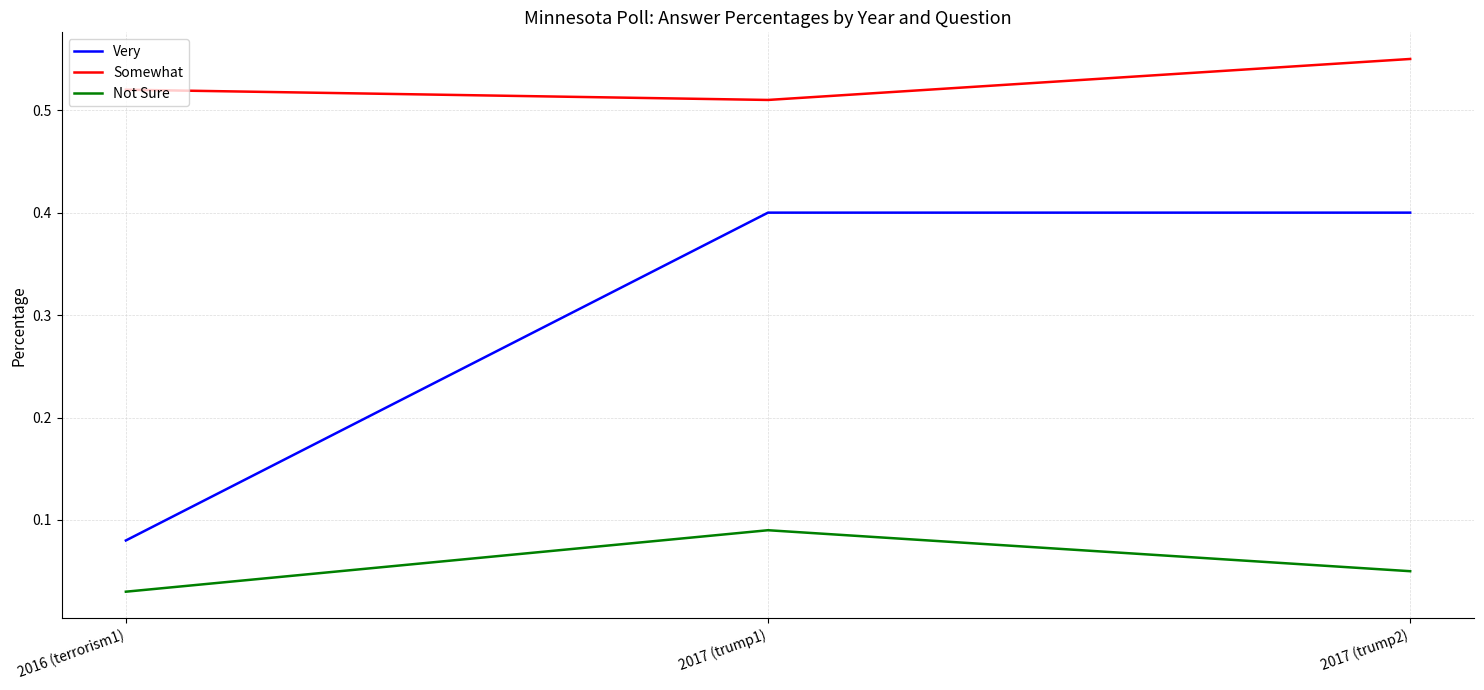

Which series changed the most between 2016 (terrorism1) and 2017 (trump2)?

Very